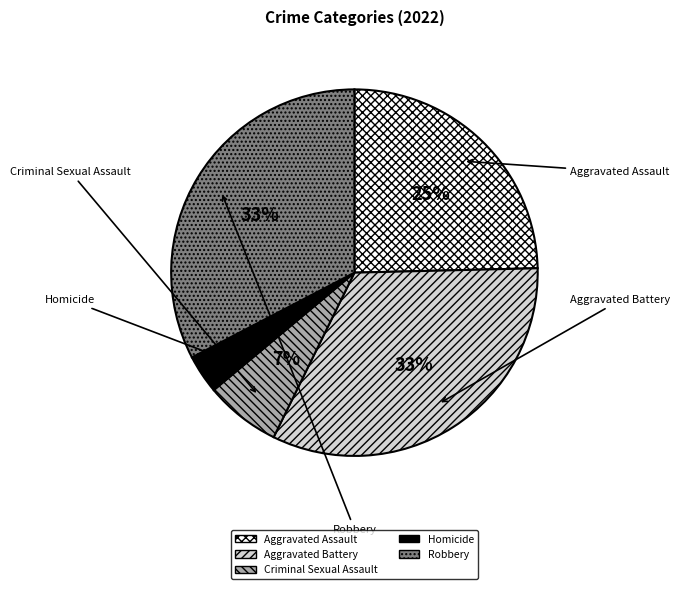

Rank the categories by value from highest to lowest.

Aggravated Battery, Robbery, Aggravated Assault, Criminal Sexual Assault, Homicide